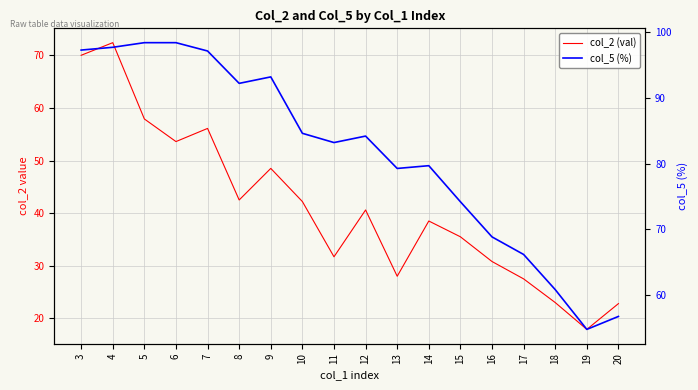

What is the sum of the col_5 (%) values at 12 and 15?

158.5